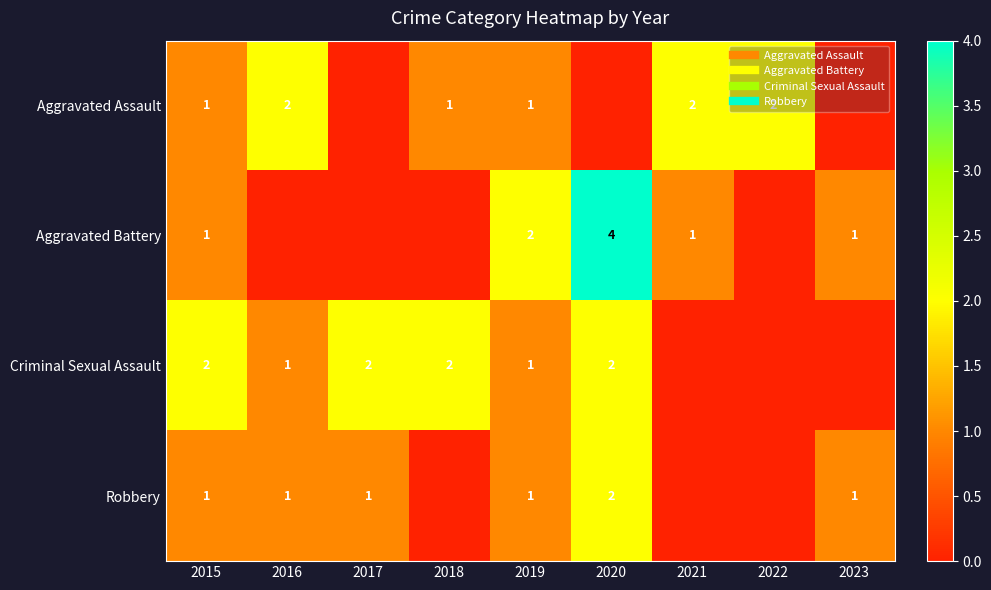

Rank the categories by Aggravated Battery value from highest to lowest.

2020, 2019, 2015, 2021, 2023, 2016, 2017, 2018, 2022